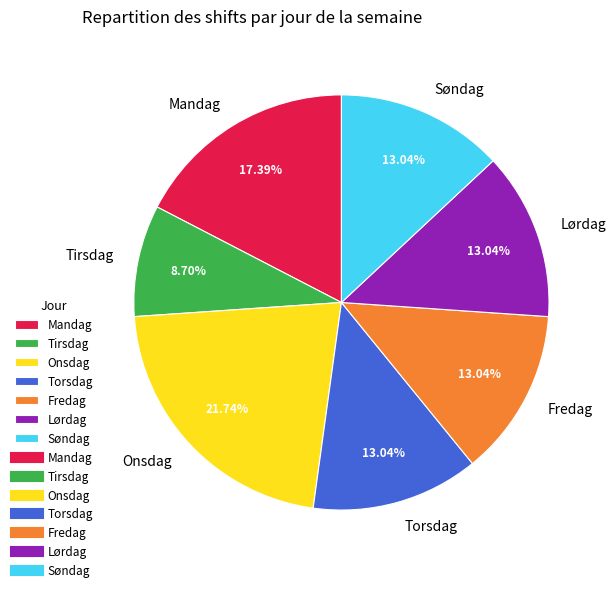

Does Tirsdag represent more than half of the total?

No